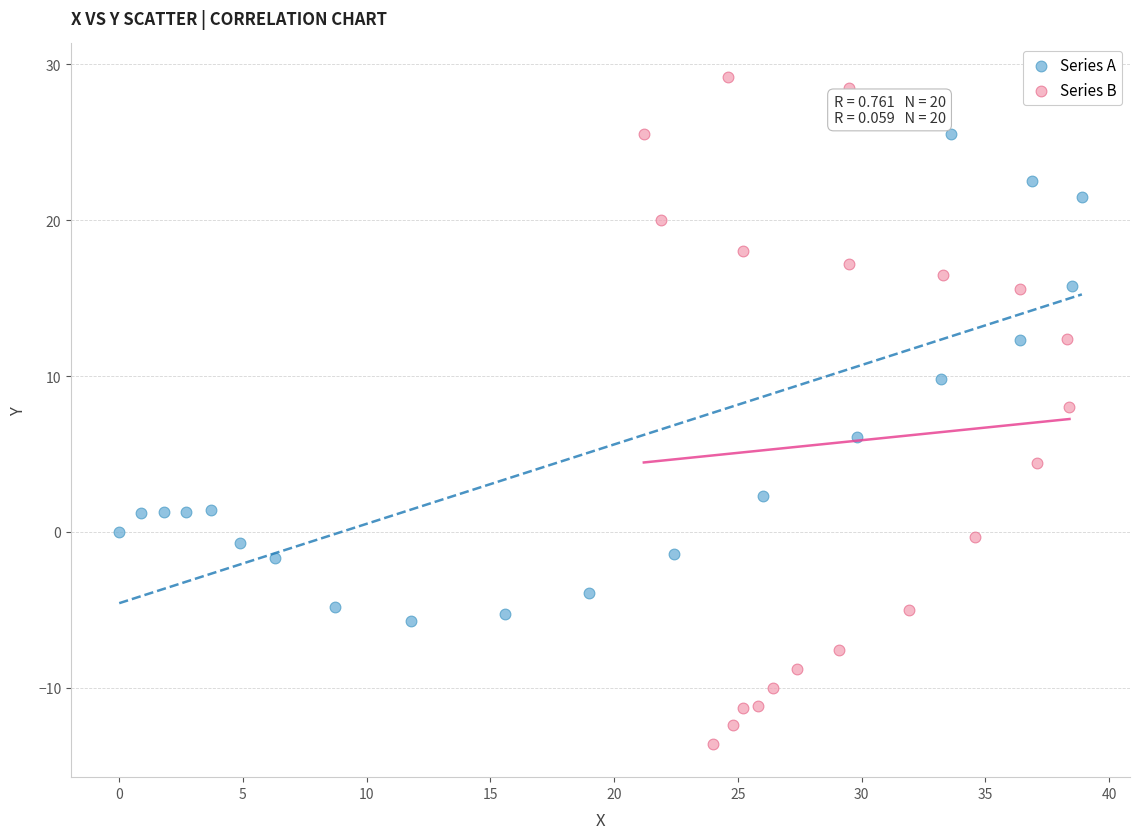

Which series reaches the minimum Y coordinate?

Series B